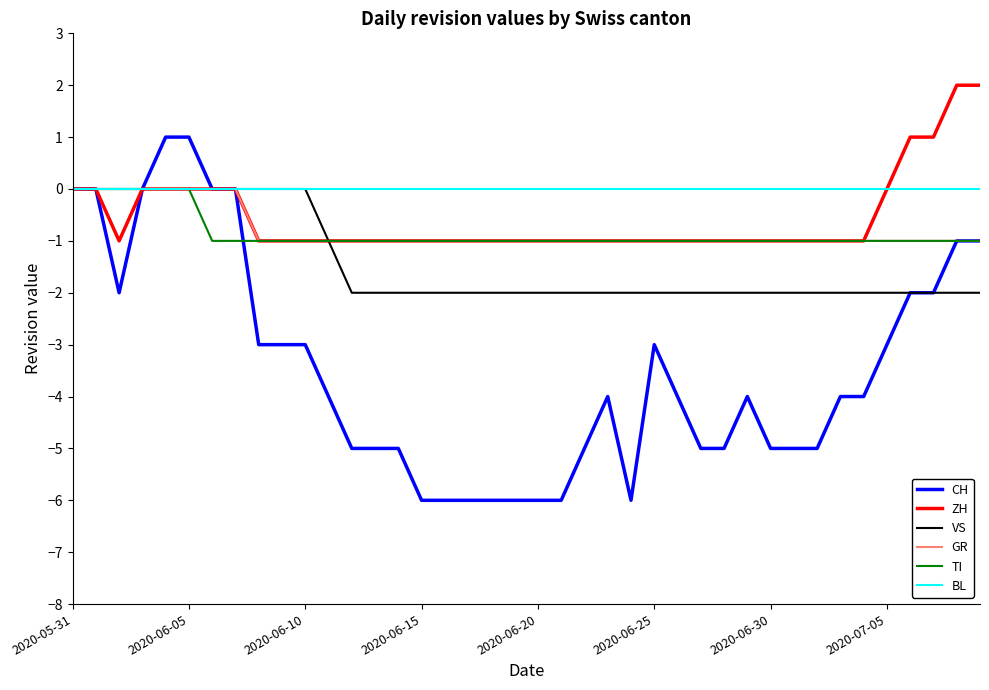

What is the minimum value shown in the chart?

-6